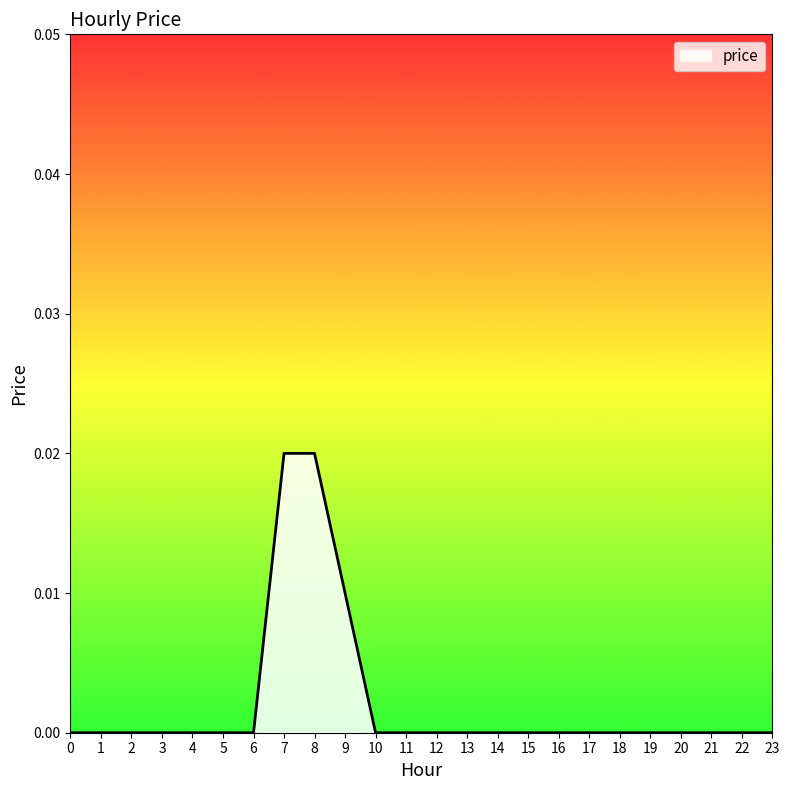

True or false: the data shows 0.0 at 2.

True